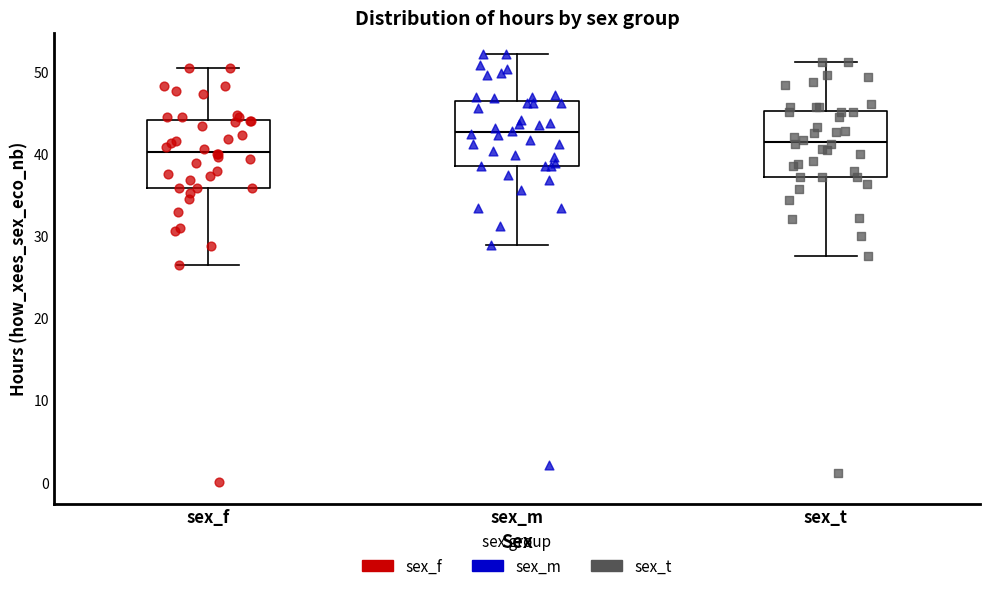

Where does the lower whisker of the box for sex_t end on the y-axis? The values are not printed on the chart, so give them approximately, as read against the axis.

28